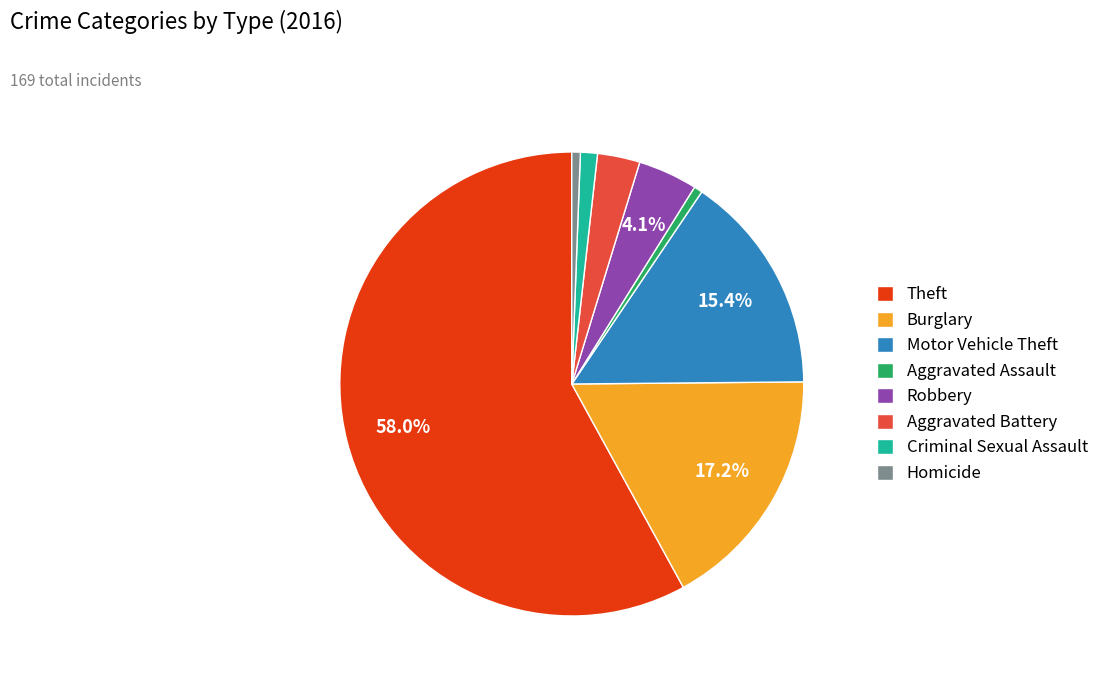

How many slices are in this pie chart?

8